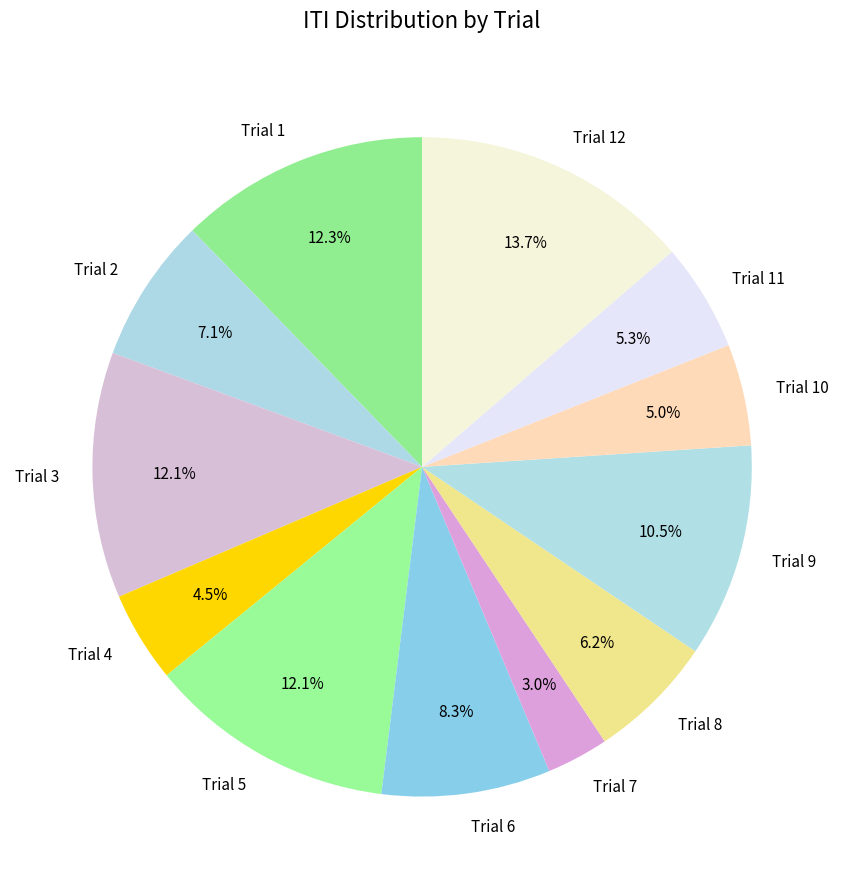

To the nearest percent, what percentage of the pie is Trial 10?

5%